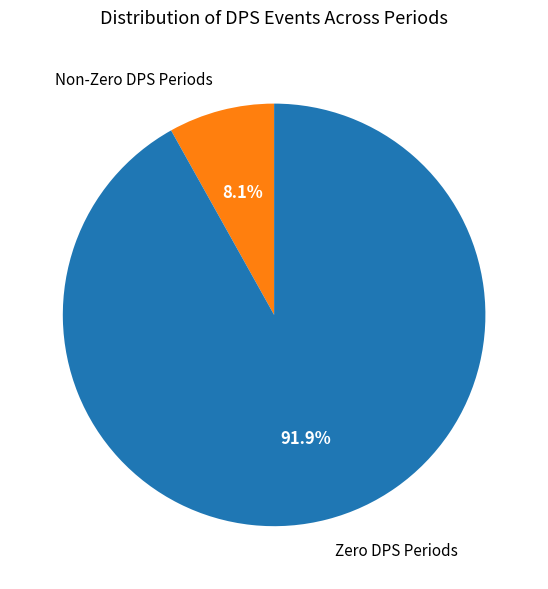

Which slice is the largest?

Zero DPS Periods